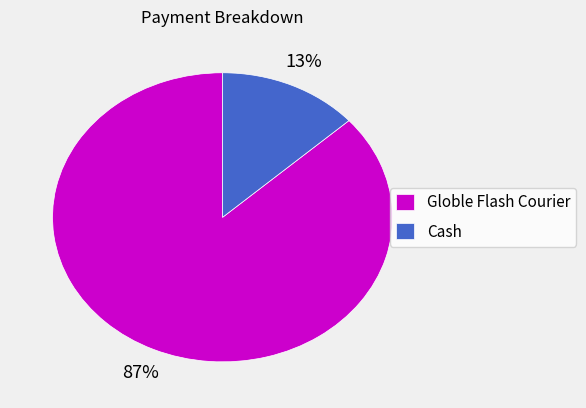

To the nearest percent, what is the combined percentage of Cash and Globle Flash Courier?

100%